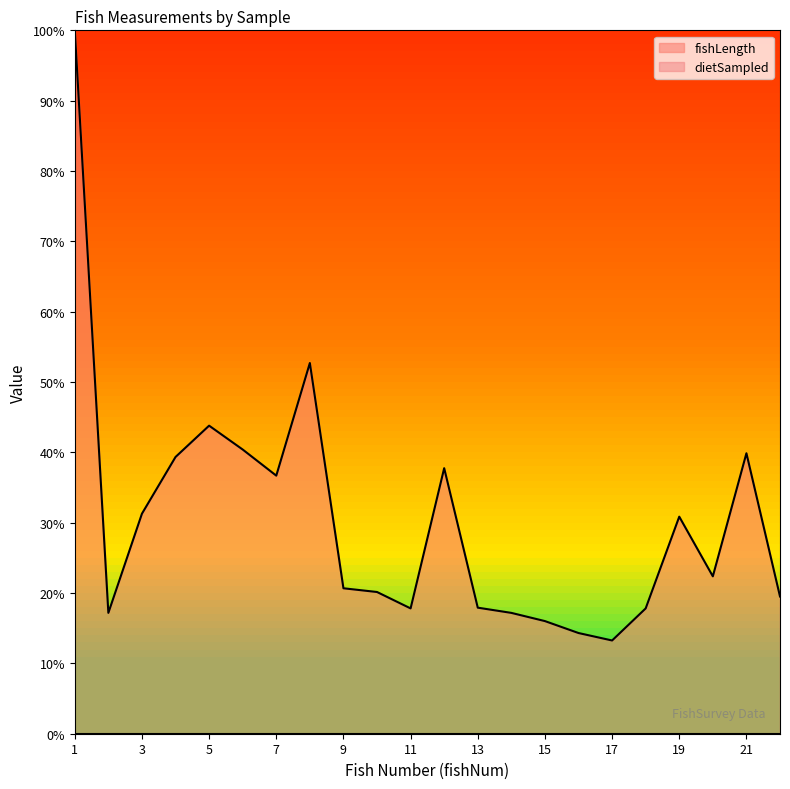

Reading left to right, what are all the values shown in this chart?

1=100.0	2=17.2	3=31.3	4=39.3	5=43.8	6=40.4	7=36.7	8=52.7	9=20.7	10=20.1	11=17.8	12=37.8	13=17.9	14=17.2	15=16.0	16=14.3	17=13.3	18=17.8	19=30.9	20=22.4	21=39.9	22=19.5